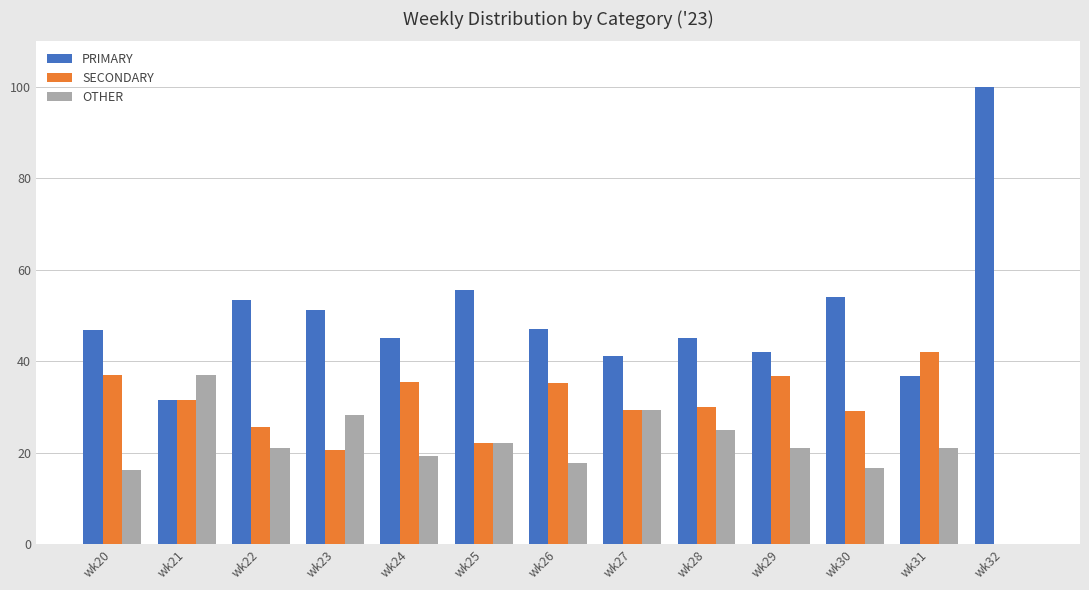

The PRIMARY series shows 14.9 at wk26. True or false?

False